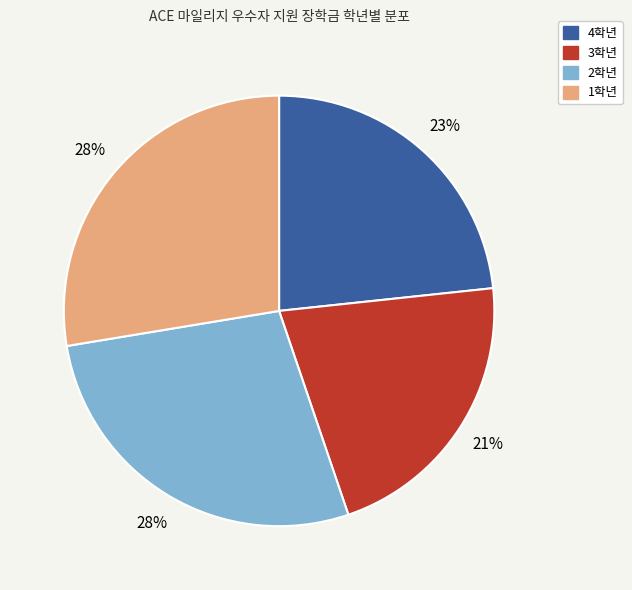

To the nearest percent, what is the average slice percentage?

25%